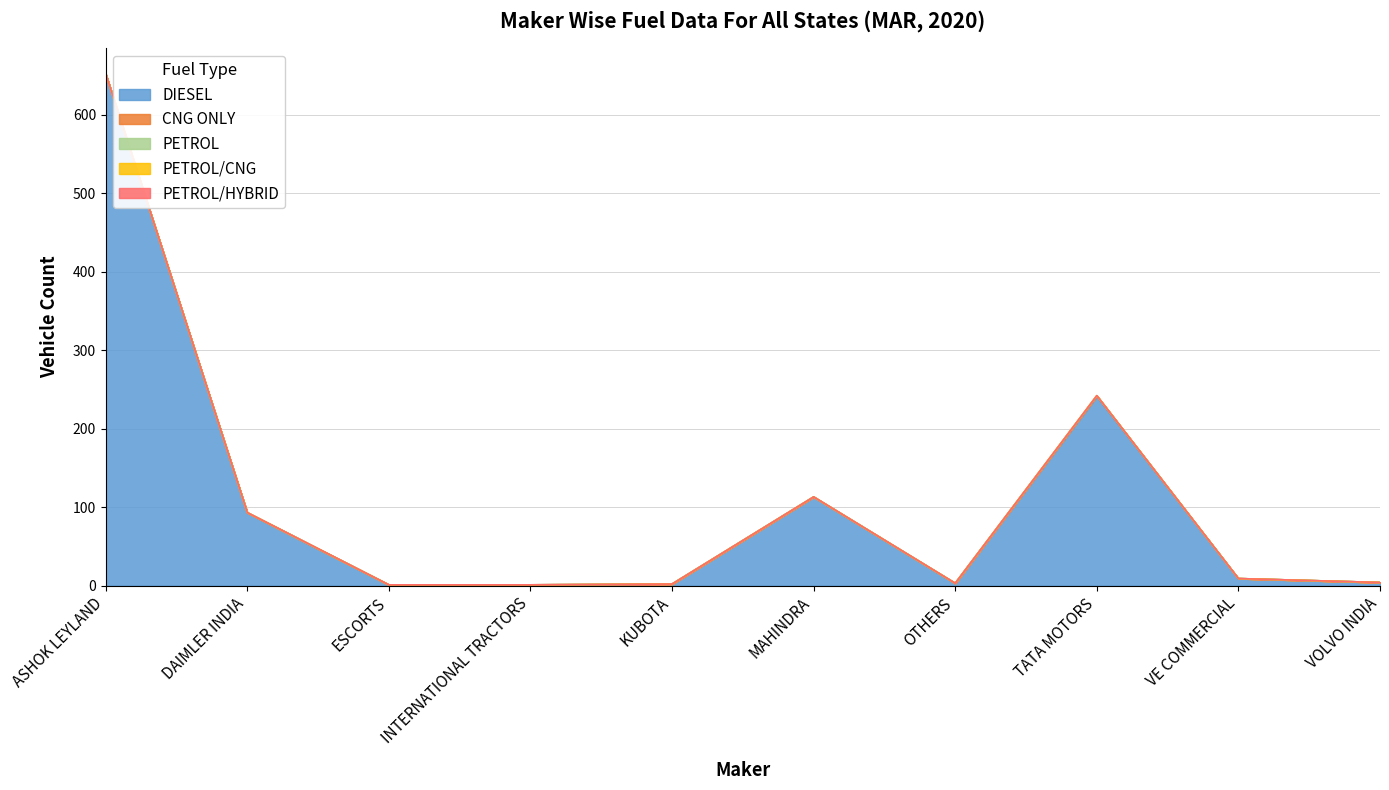

What is the difference between the highest and lowest values at TATA MOTORS?

241